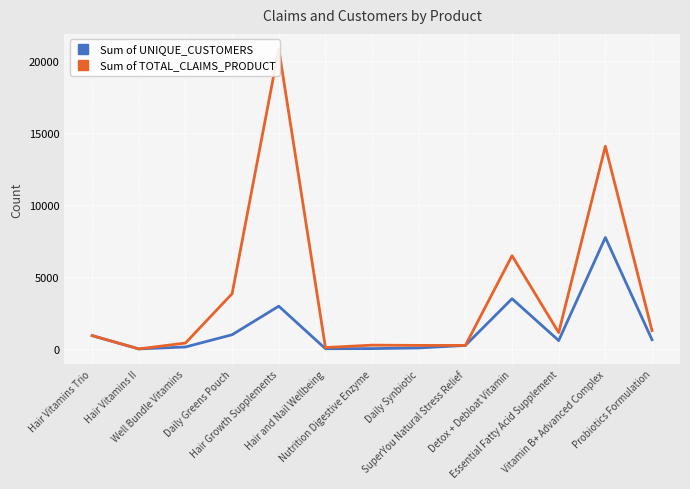

The value of Sum of UNIQUE_CUSTOMERS at Hair Vitamins Trio is 1523. True or false?

False